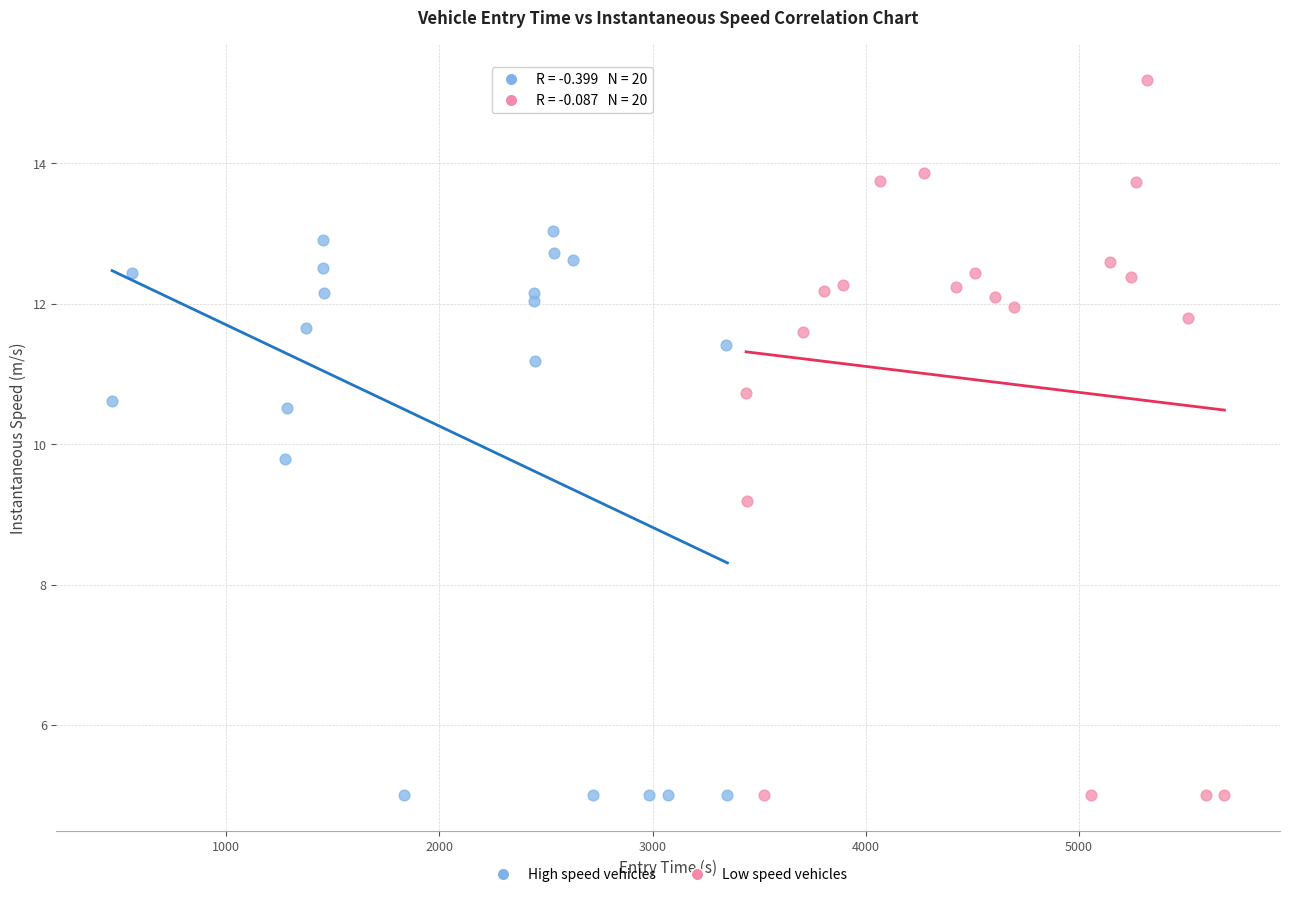

Which series has the largest Y range (max minus min)?

Low speed vehicles